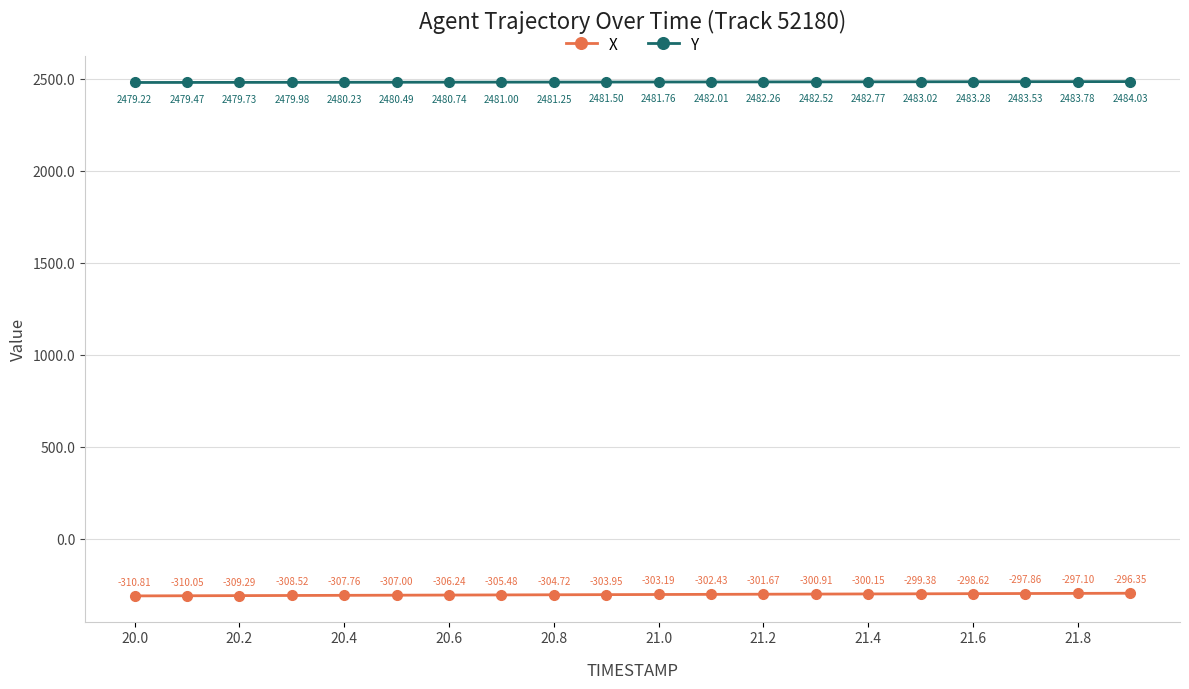

Which series has the largest total across all categories?

Y